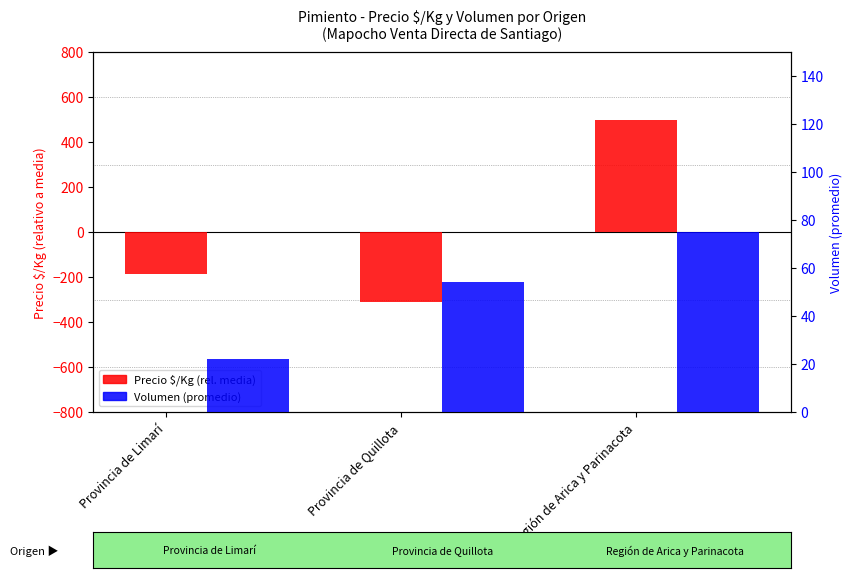

How many bars are there in each group?

2